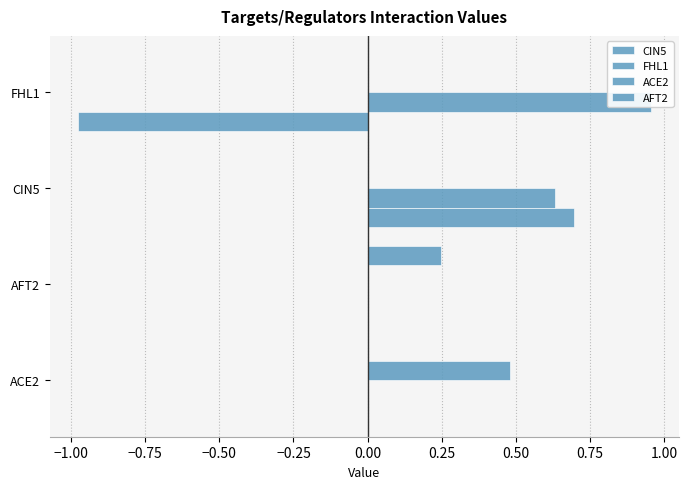

Between ACE2 and CIN5, which is larger?

CIN5